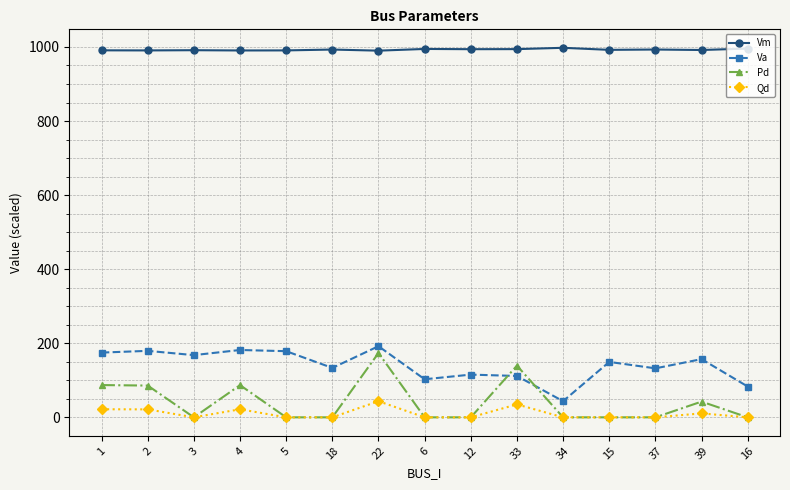

True or false: Qd has more than 0 points higher than both neighbors.

True